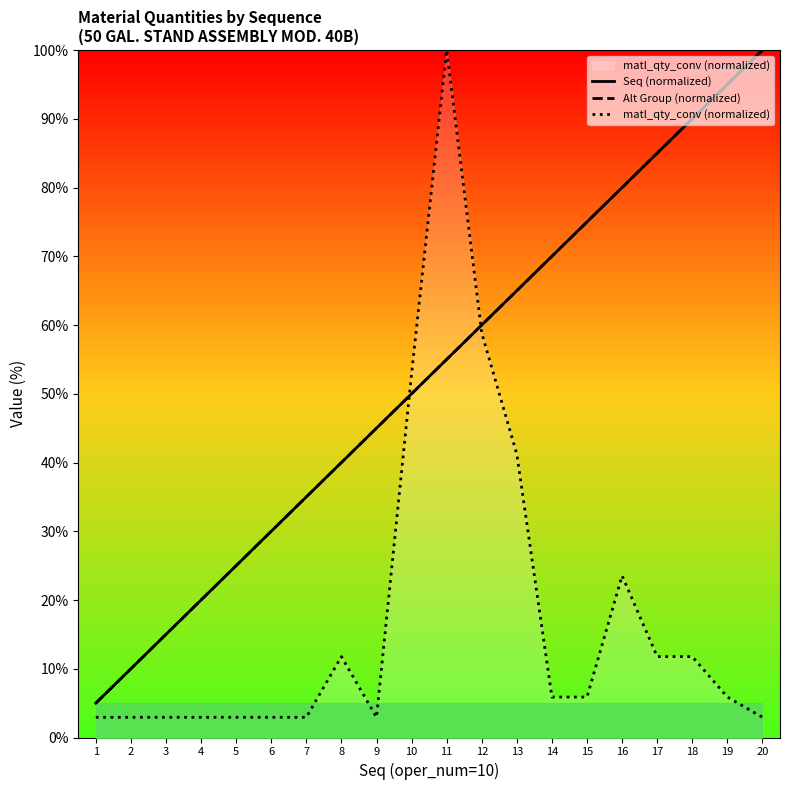

What are all the series names shown in the legend?

Seq (normalized), Alt Group (normalized), matl_qty_conv (normalized)